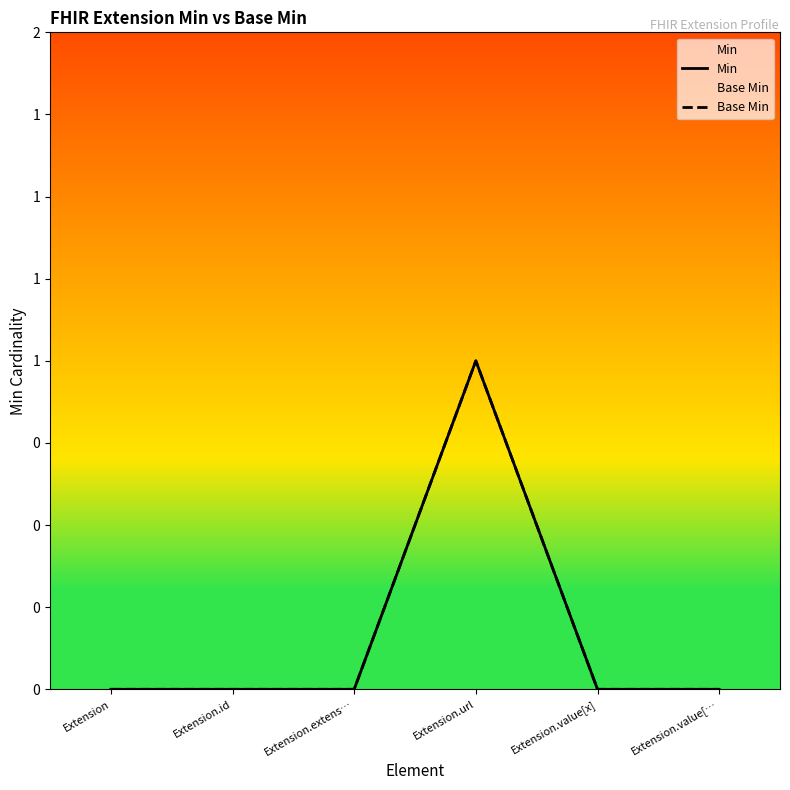

Reading left to right, what are all the values shown in this chart?

Min: 0	0	0	1	0	0
Base Min: 0	0	0	1	0	0